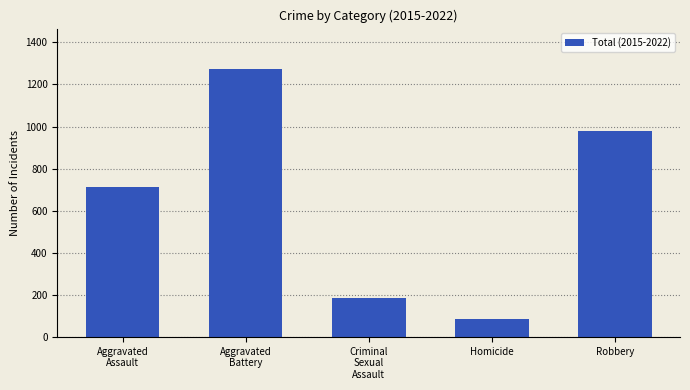

Are the bars grouped side by side (vs. stacked)?

No